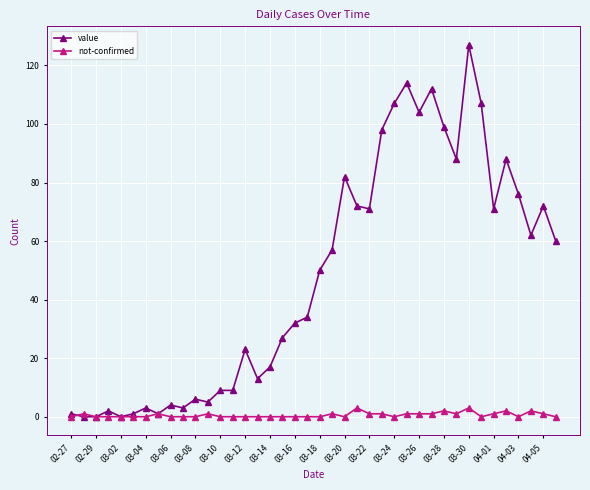

True or false: value has more than 2 interior local peaks.

True